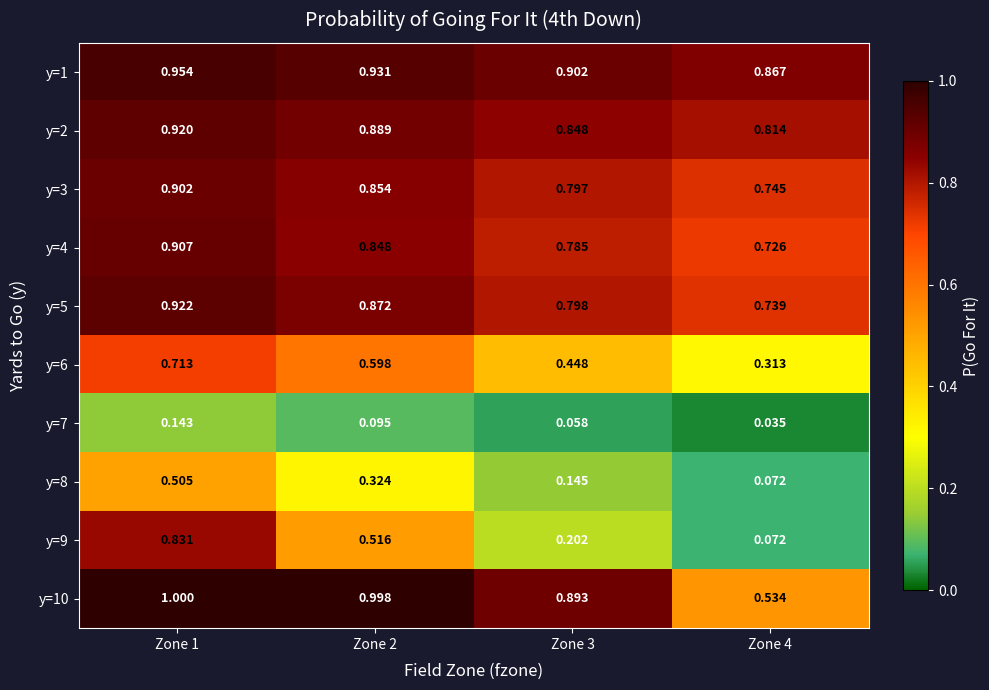

Is the value of y=2 at Zone 2 greater than the value of y=3 at Zone 1?

No